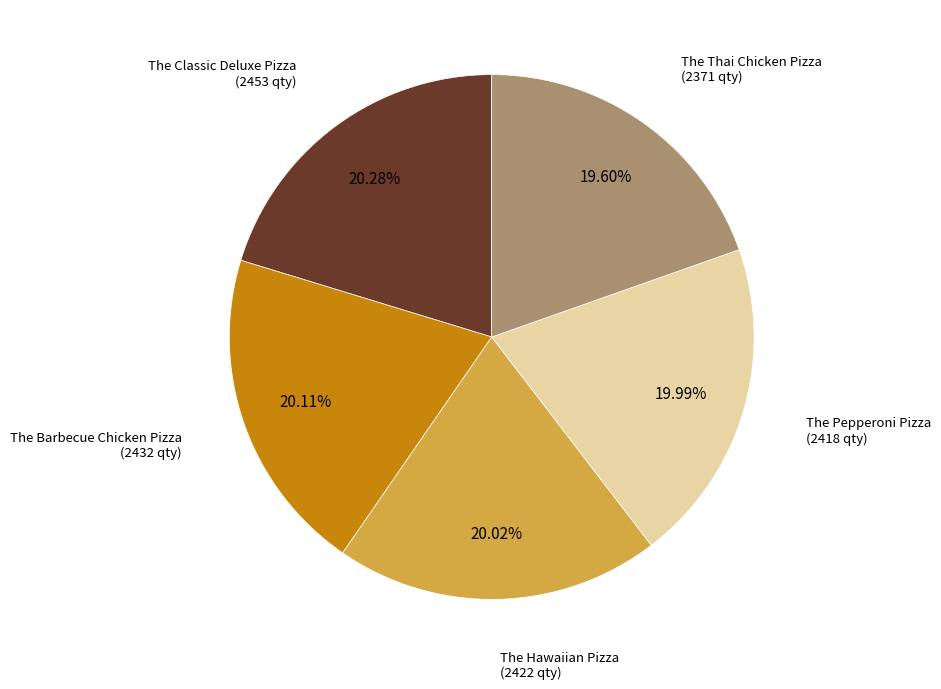

Does any single category account for the majority?

No